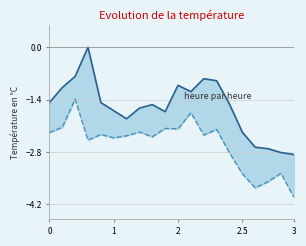

What is the approximate value of High at 11?

-1.2